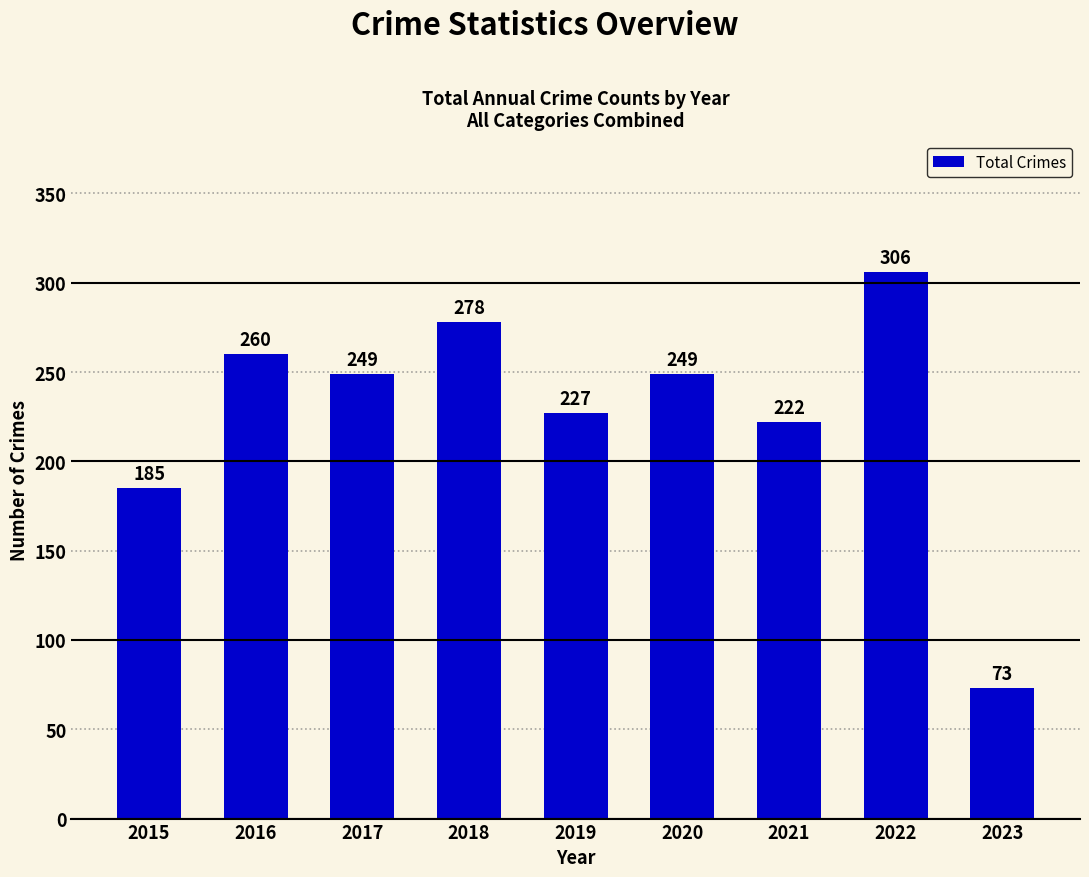

The chart shows a value of 278 at 2018. True or false?

True